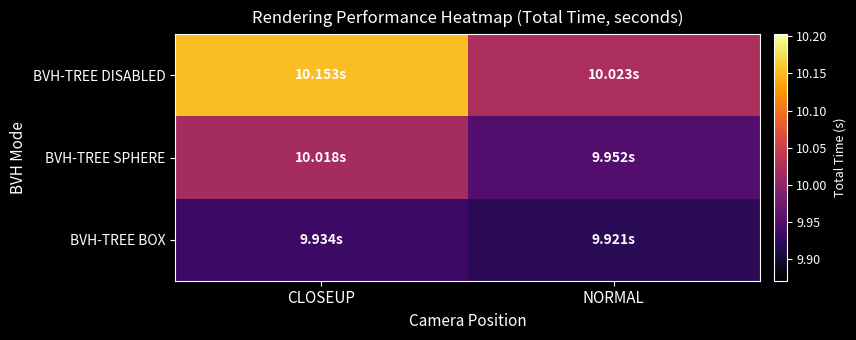

What is the maximum value shown in the chart?

10.2